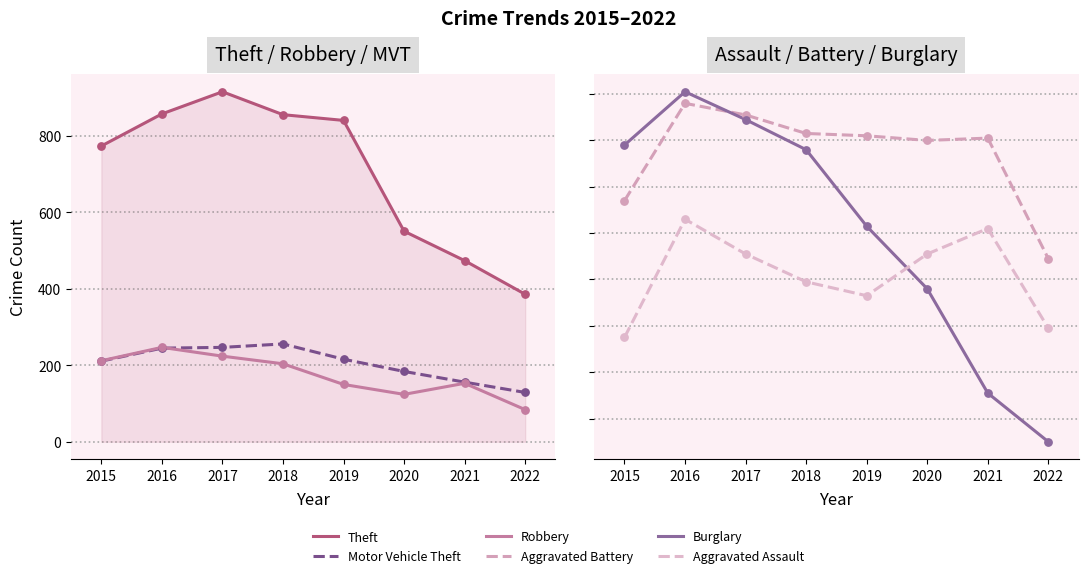

What is the total value across all series at 2016?

1893